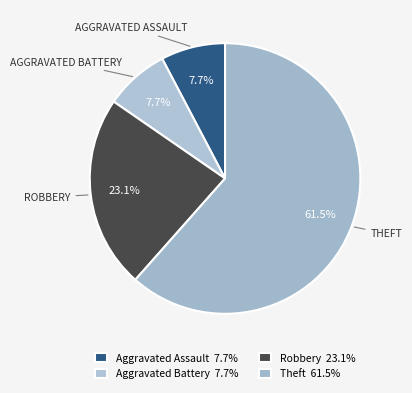

The Aggravated Battery slice represents 8% of the pie. True or false?

True